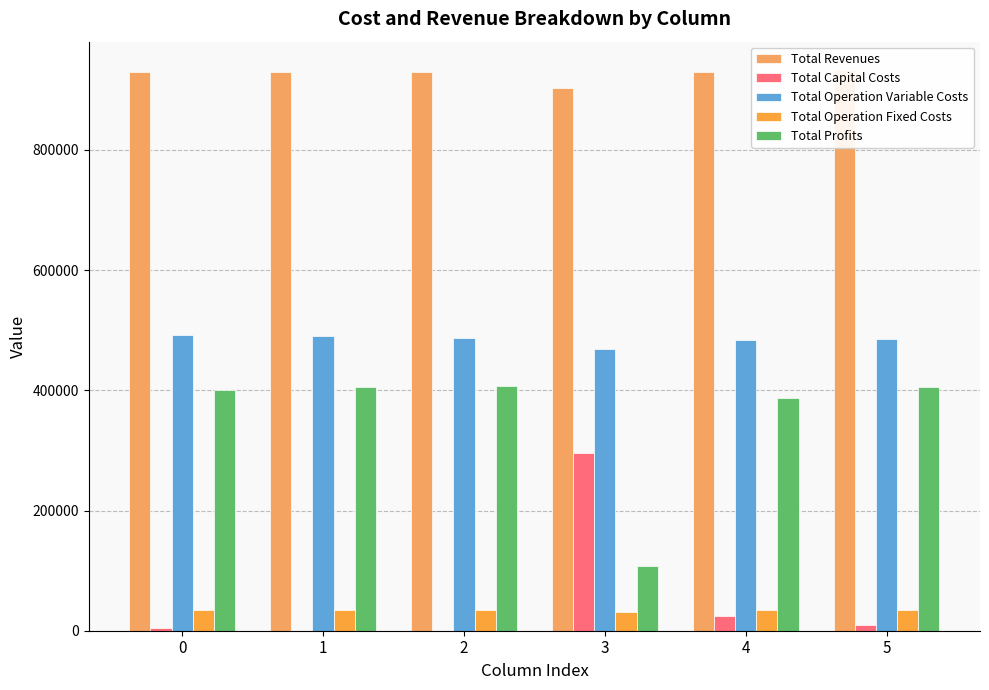

What is the sum of the Total Capital Costs values at 4 and 3?

320000.0